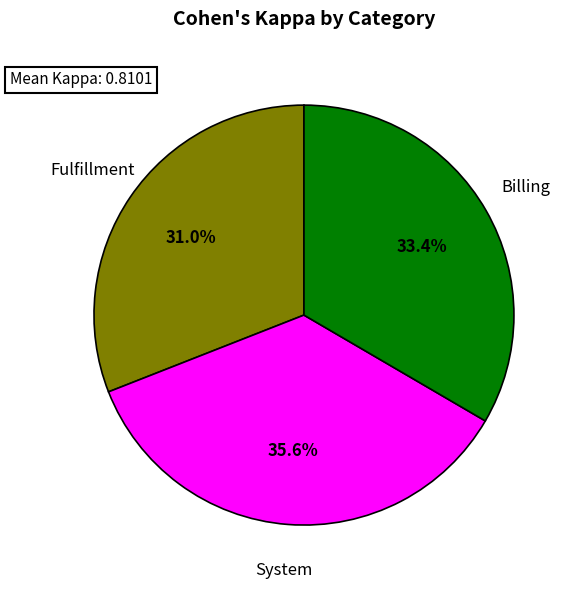

How many segments does this pie chart have?

3